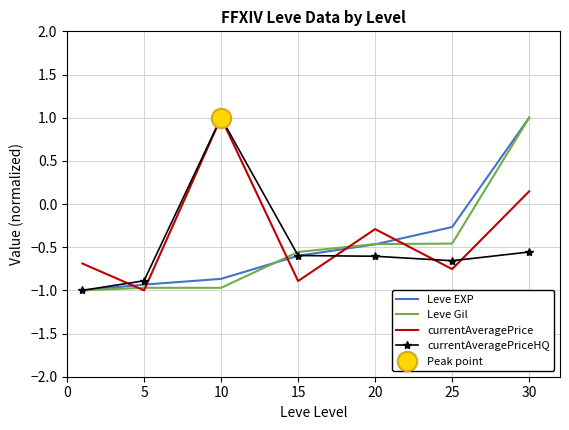

The value of Leve Gil at 20 is -0.2. True or false?

False